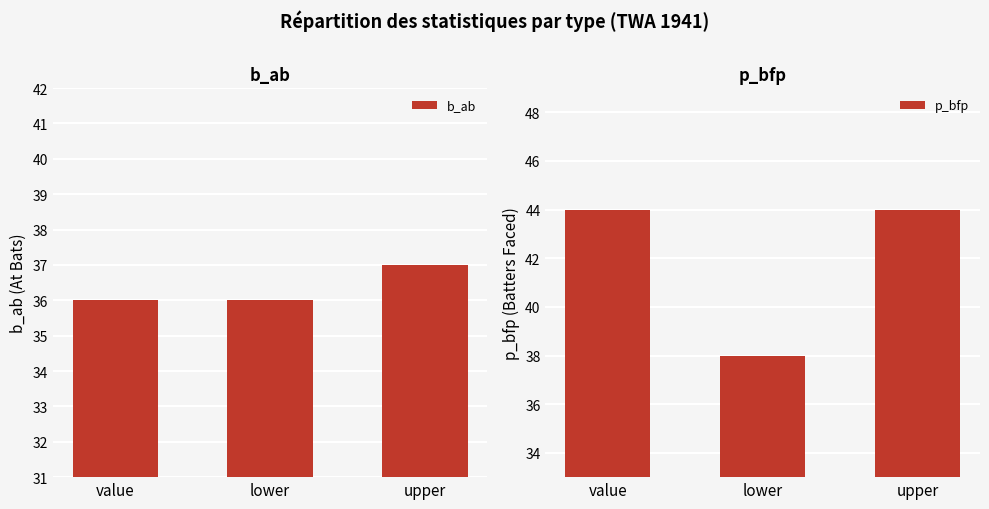

Reading left to right, transcribe all the data shown in this chart.

b_ab: 36	36	37
p_bfp: 44	38	44